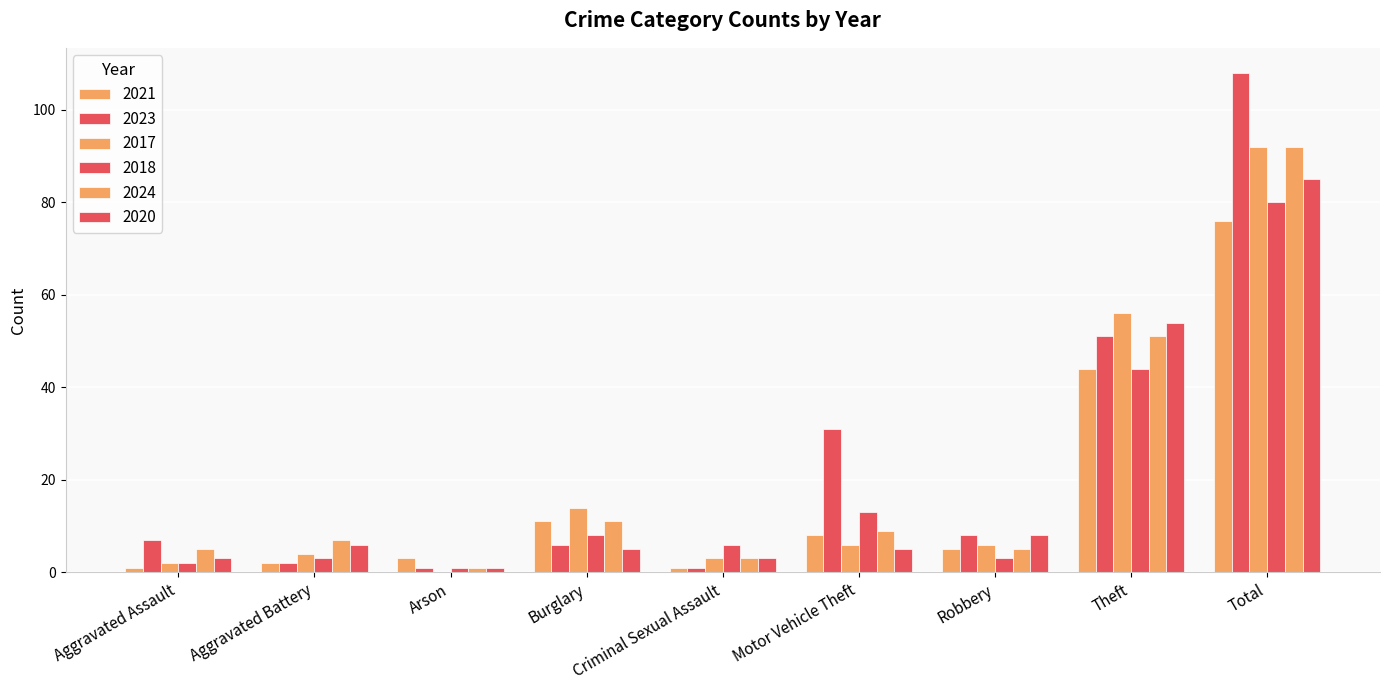

Reading left to right, what are all the values shown in this chart?

2021: 1	2	3	11	1	8	5	44	76
2023: 7	2	1	6	1	31	8	51	108
2017: 2	4	0	14	3	6	6	56	92
2018: 2	3	1	8	6	13	3	44	80
2024: 5	7	1	11	3	9	5	51	92
2020: 3	6	1	5	3	5	8	54	85